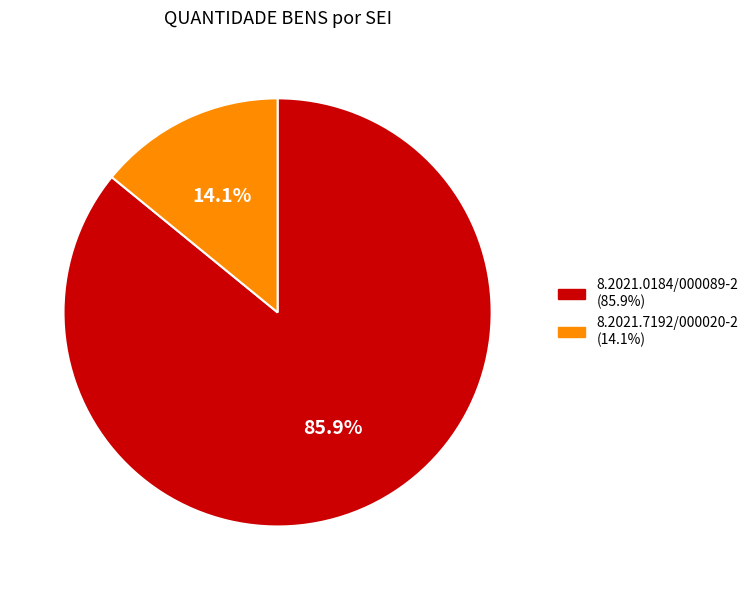

Between 8.2021.0184/000089-2 and 8.2021.7192/000020-2, which is larger?

8.2021.0184/000089-2